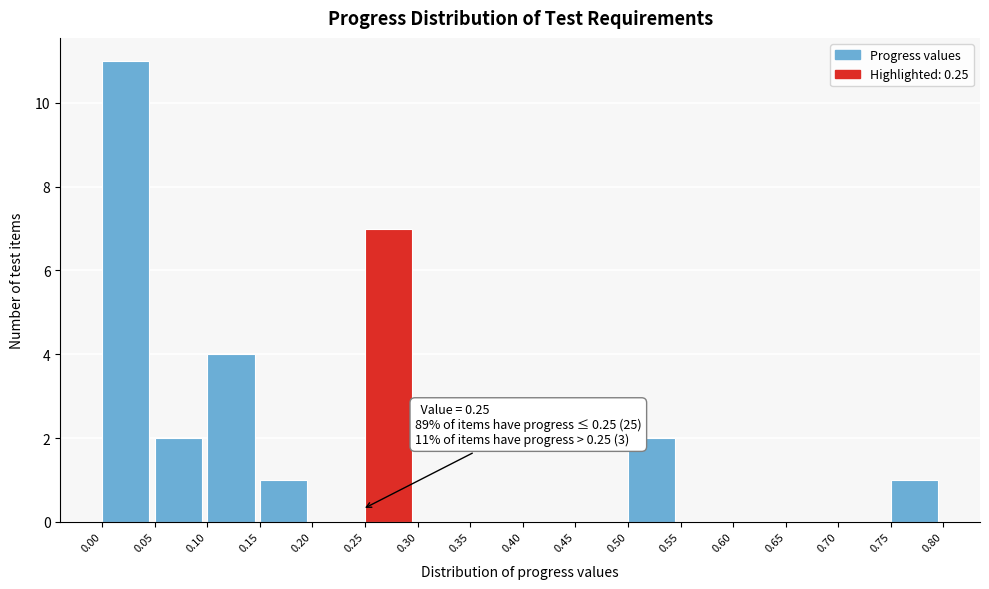

Over which range of the x-axis is the bar tallest?

0.00 to 0.05